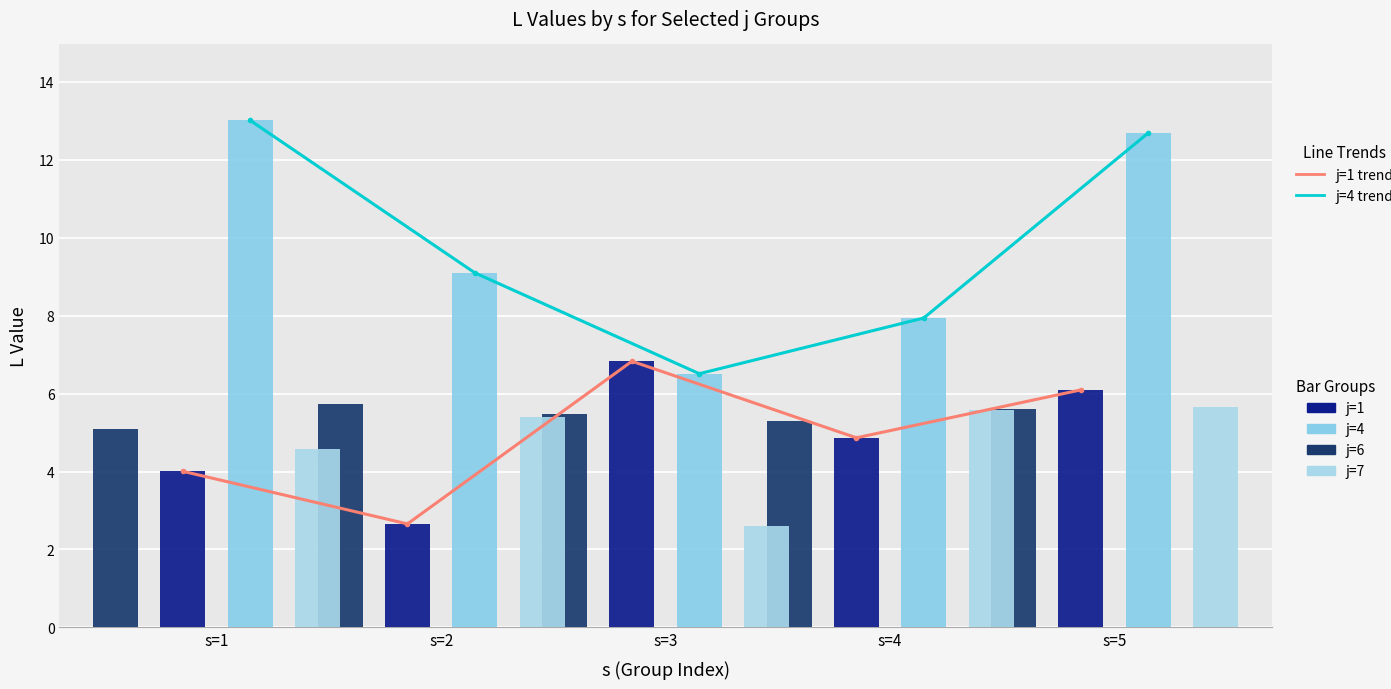

Which has a higher value, s=3 or s=4?

s=3